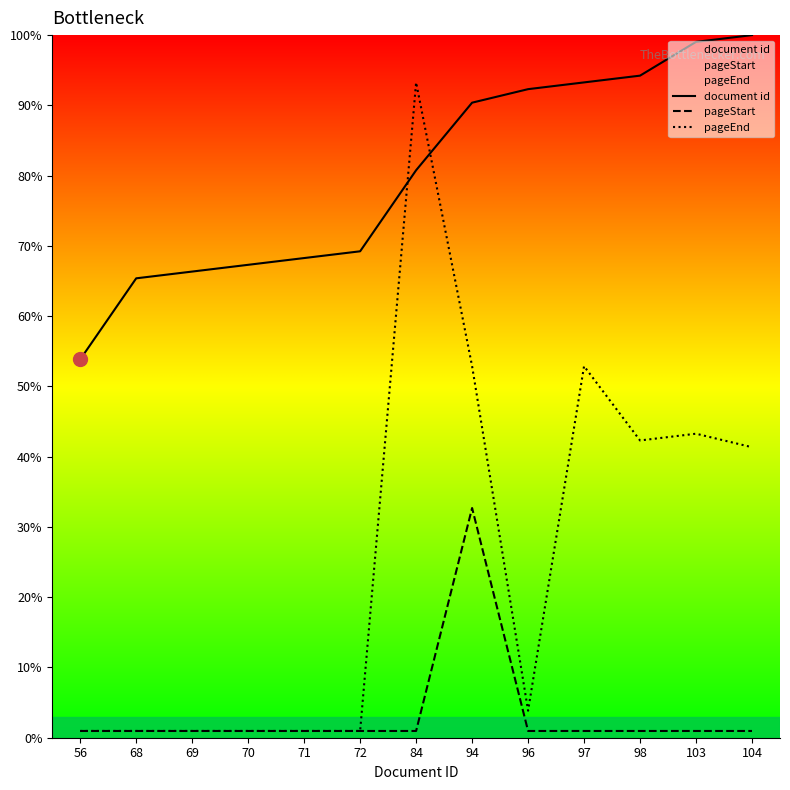

What is the greatest value displayed?

100.0